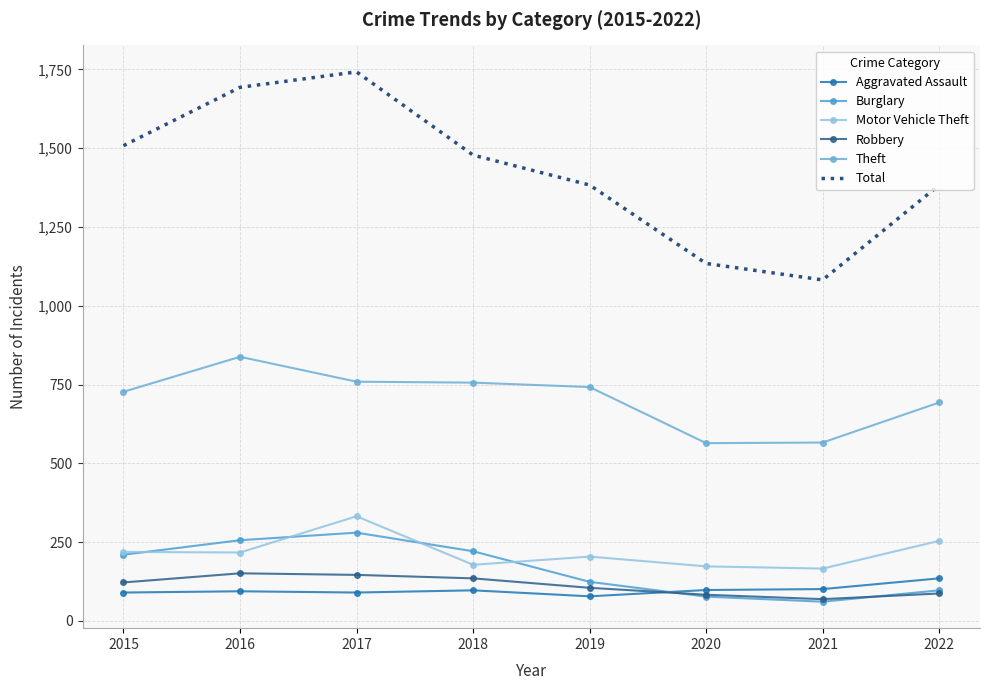

Where is the first local maximum for Total?

2017